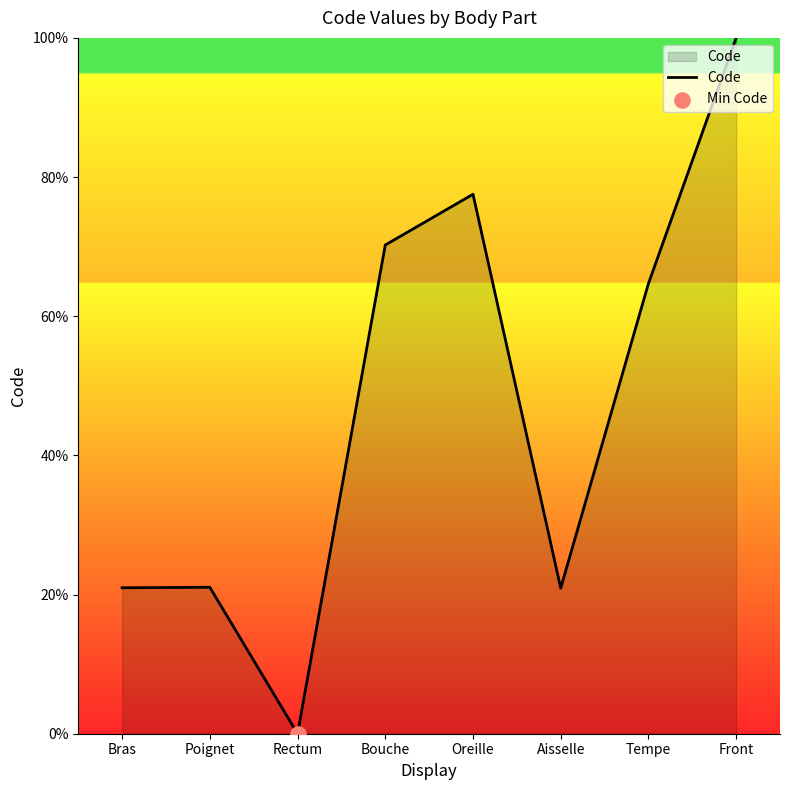

What is the change in value from Oreille to Front?

+22.5